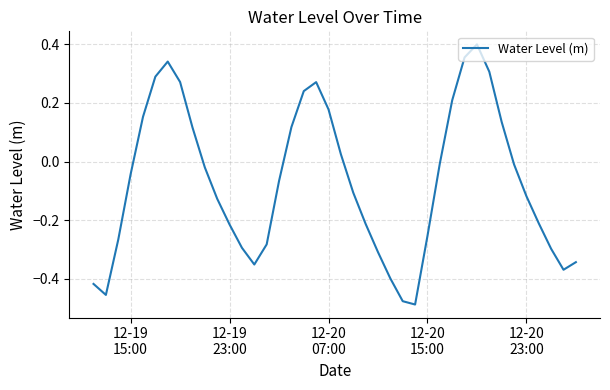

What is the difference between the maximum and minimum values?

0.9